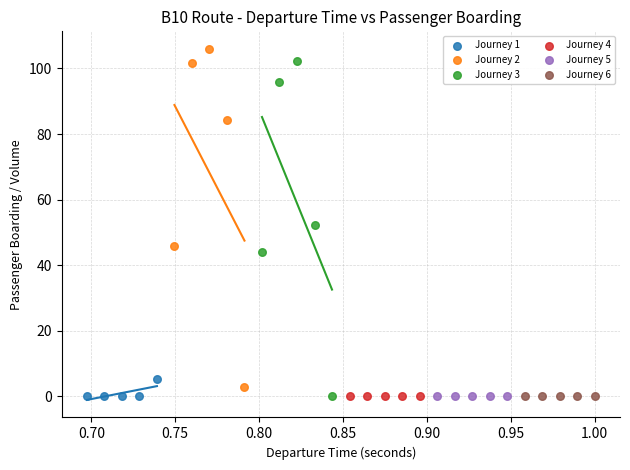

What are all the series names shown in the legend?

Journey 1, Journey 2, Journey 3, Journey 4, Journey 5, Journey 6